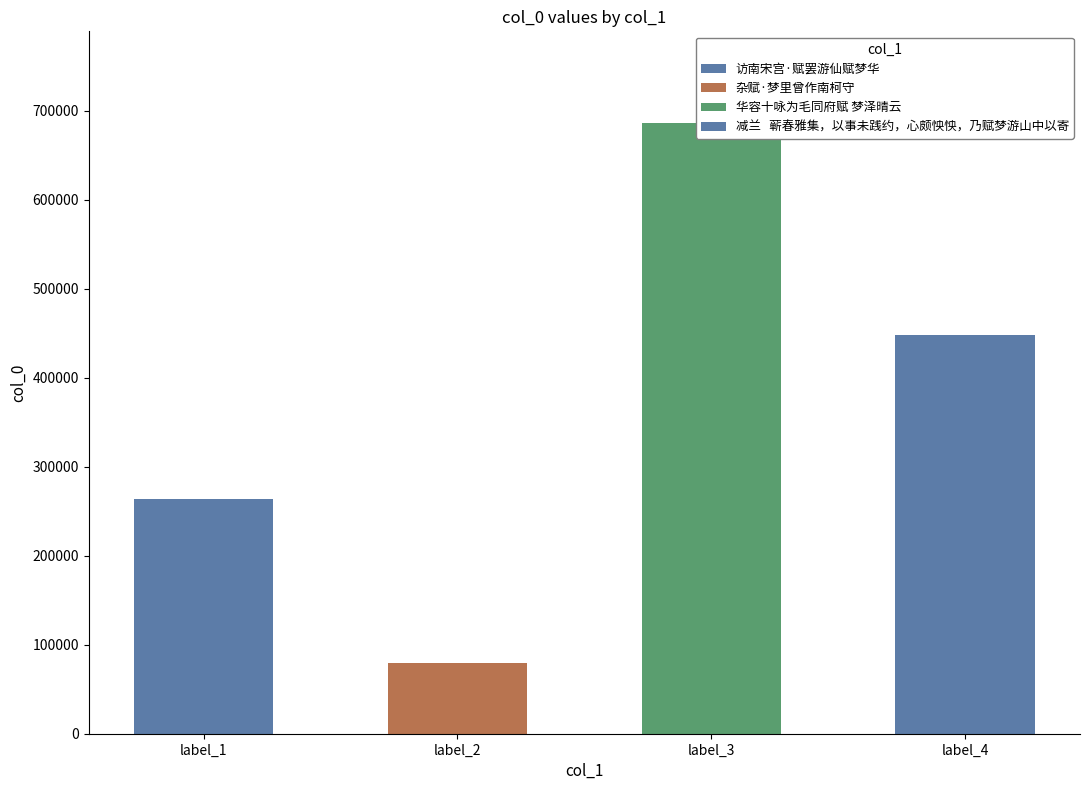

How many values are between 264209 and 686300?

3